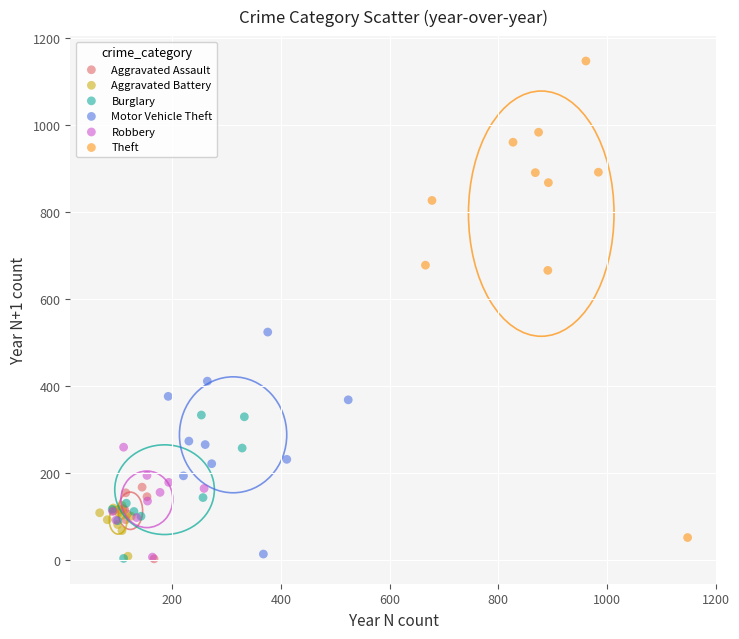

Which series has the widest spread of Y values?

Theft